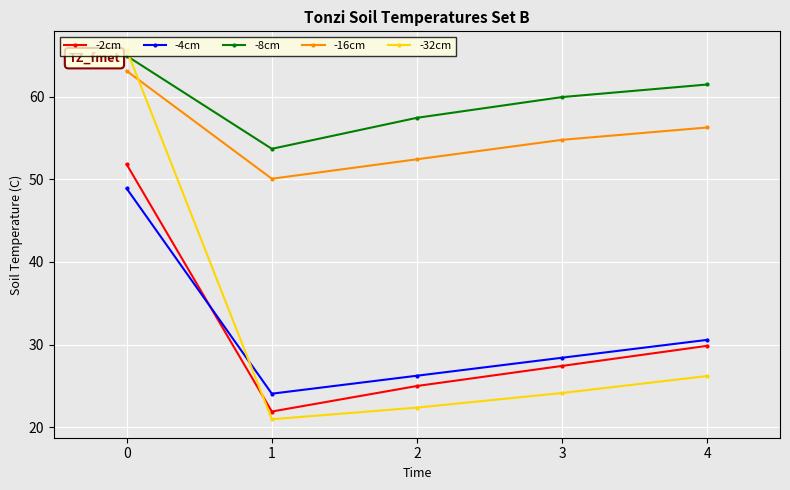

How many intersections are there between -4cm and -32cm?

1